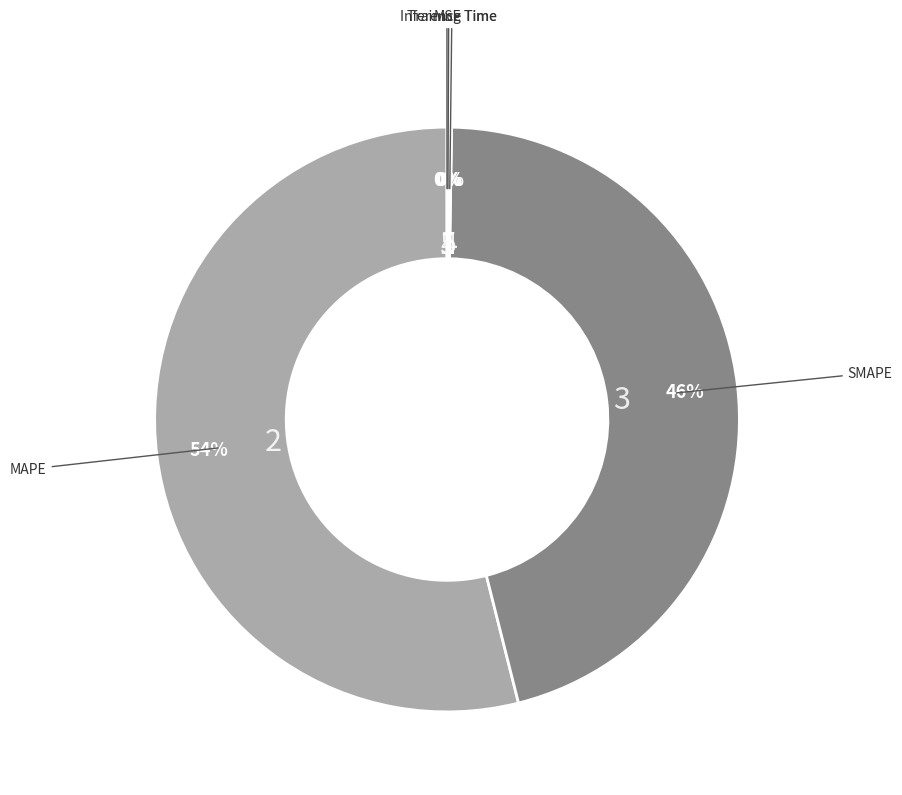

To the nearest percent, what is the average slice percentage?

20%